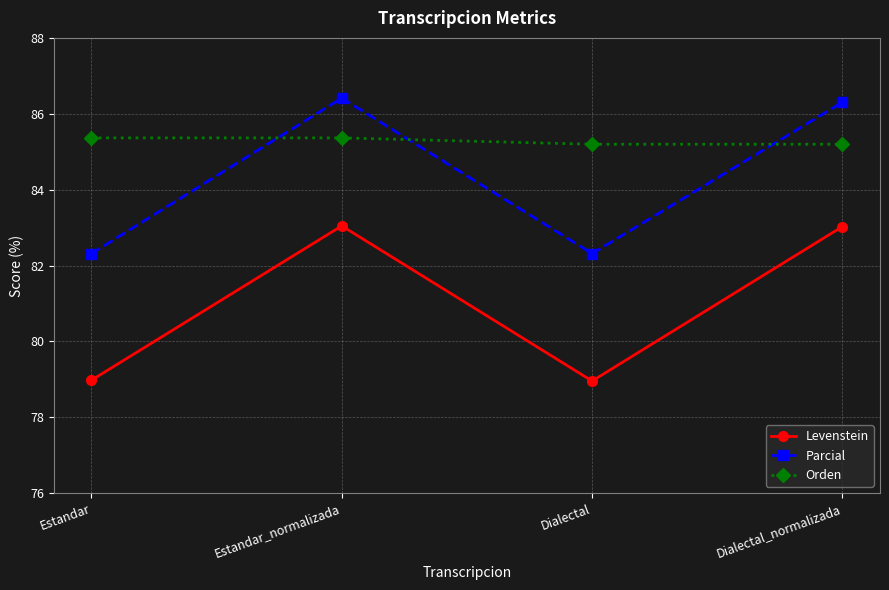

Reading right to left, list all the values displayed in this chart.

Levenstein: Dialectal_normalizada=83.0	Dialectal=79.0	Estandar_normalizada=83.0	Estandar=79.0
Parcial: Dialectal_normalizada=86.3	Dialectal=82.3	Estandar_normalizada=86.4	Estandar=82.3
Orden: Dialectal_normalizada=85.2	Dialectal=85.2	Estandar_normalizada=85.4	Estandar=85.4